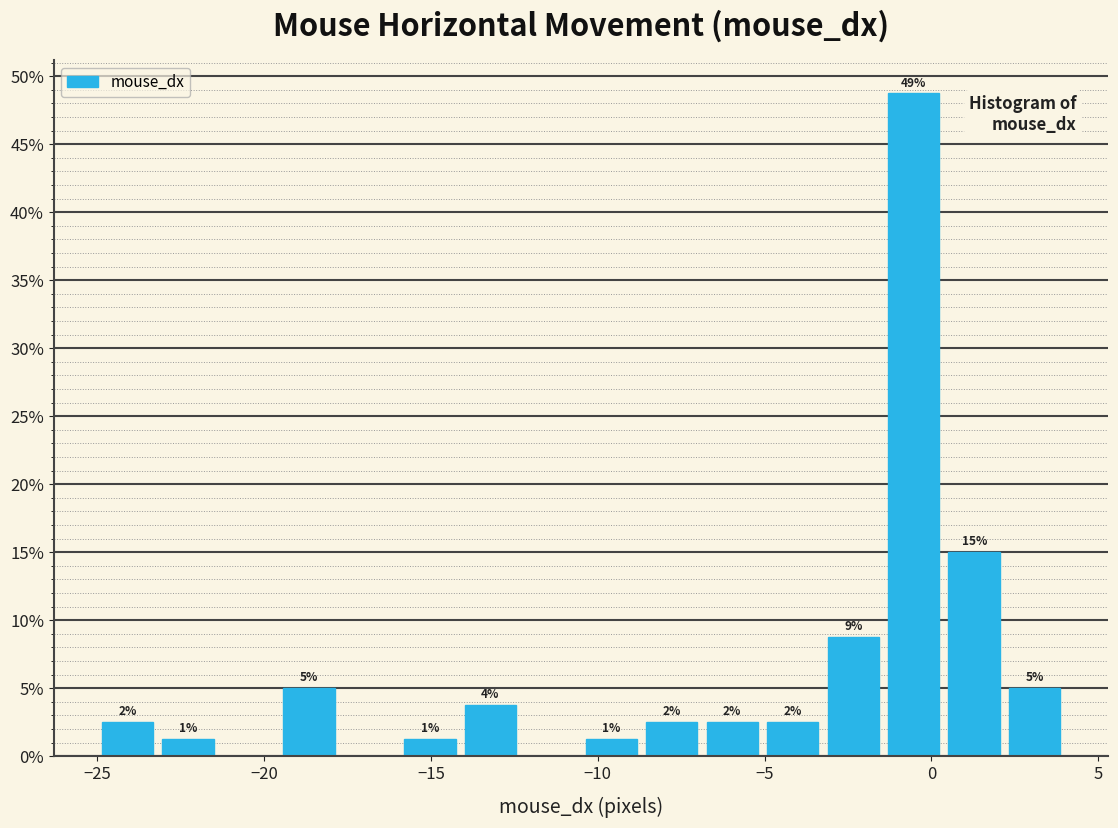

Read against the x-axis, roughly where is the centre of the tallest bar?

-0.5